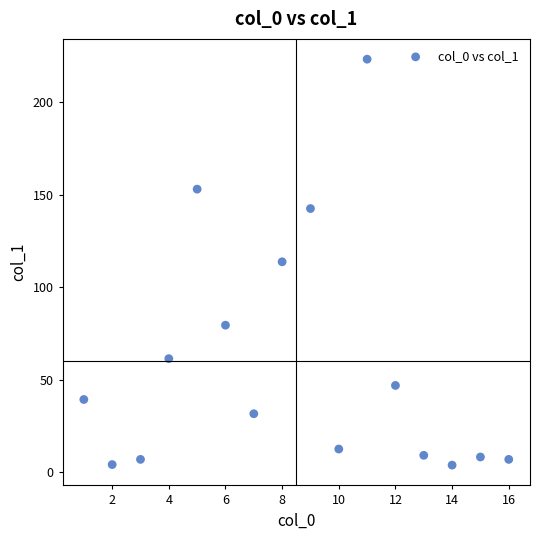

What is the range of Y values (max minus min)?

219.6